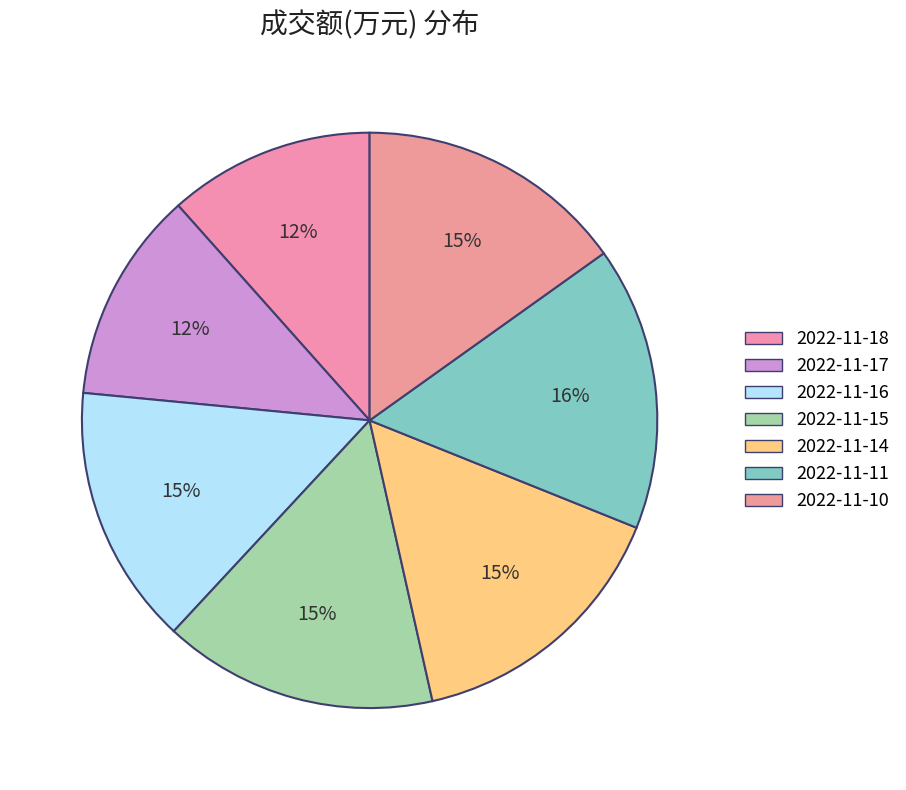

Count the number of slices in the pie.

7